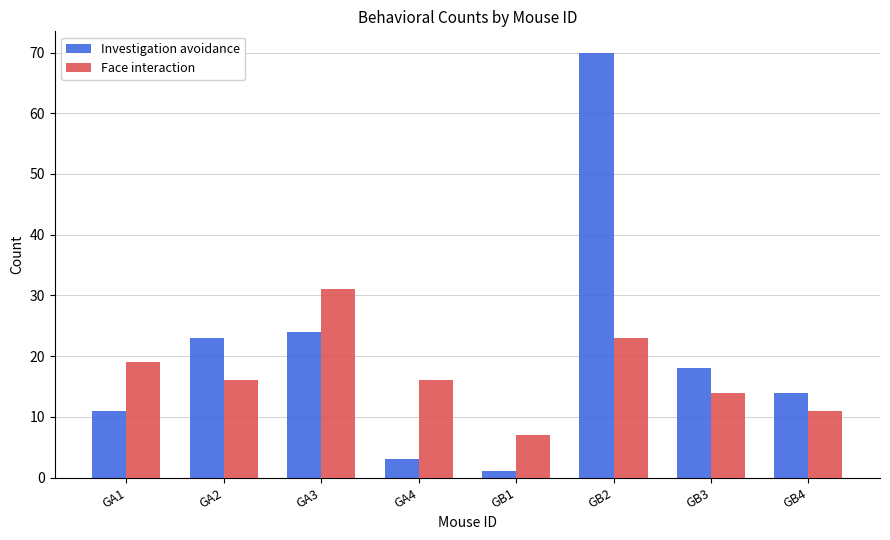

How many distinct data groups are displayed?

2